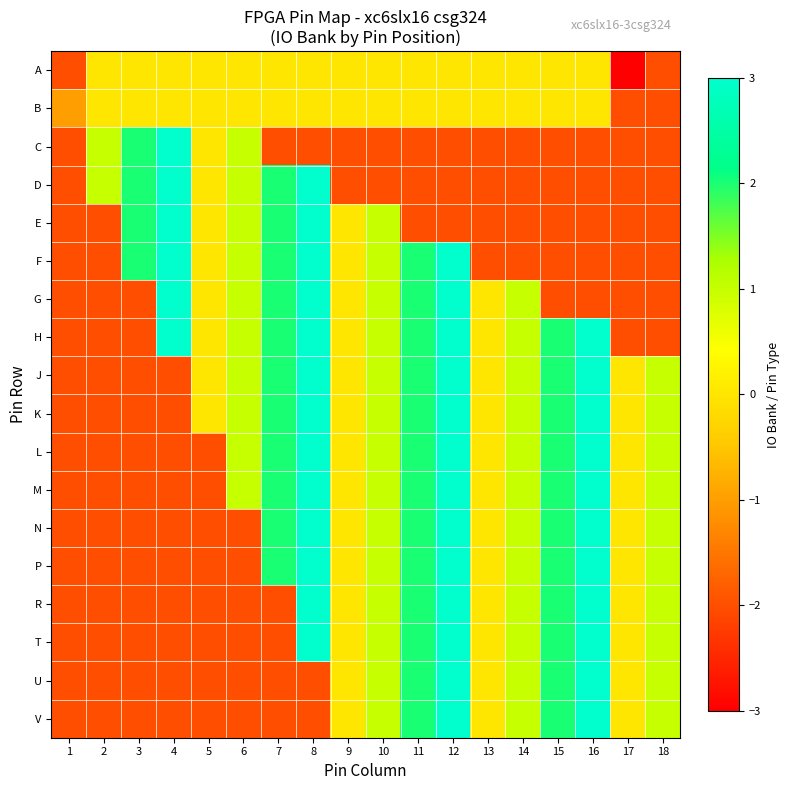

Reading left to right, what are all the values shown in this chart?

A: 1=-2	2=0	3=0	4=0	5=0	6=0	7=0	8=0	9=0	10=0	11=0	12=0	13=0	14=0	15=0	16=0	17=-3	18=-2
B: 1=-1	2=0	3=0	4=0	5=0	6=0	7=0	8=0	9=0	10=0	11=0	12=0	13=0	14=0	15=0	16=0	17=-2	18=-2
C: 1=-2	2=1	3=2	4=3	5=0	6=1	7=-2	8=-2	9=-2	10=-2	11=-2	12=-2	13=-2	14=-2	15=-2	16=-2	17=-2	18=-2
D: 1=-2	2=1	3=2	4=3	5=0	6=1	7=2	8=3	9=-2	10=-2	11=-2	12=-2	13=-2	14=-2	15=-2	16=-2	17=-2	18=-2
E: 1=-2	2=-2	3=2	4=3	5=0	6=1	7=2	8=3	9=0	10=1	11=-2	12=-2	13=-2	14=-2	15=-2	16=-2	17=-2	18=-2
F: 1=-2	2=-2	3=2	4=3	5=0	6=1	7=2	8=3	9=0	10=1	11=2	12=3	13=-2	14=-2	15=-2	16=-2	17=-2	18=-2
G: 1=-2	2=-2	3=-2	4=3	5=0	6=1	7=2	8=3	9=0	10=1	11=2	12=3	13=0	14=1	15=-2	16=-2	17=-2	18=-2
H: 1=-2	2=-2	3=-2	4=3	5=0	6=1	7=2	8=3	9=0	10=1	11=2	12=3	13=0	14=1	15=2	16=3	17=-2	18=-2
J: 1=-2	2=-2	3=-2	4=-2	5=0	6=1	7=2	8=3	9=0	10=1	11=2	12=3	13=0	14=1	15=2	16=3	17=0	18=1
K: 1=-2	2=-2	3=-2	4=-2	5=0	6=1	7=2	8=3	9=0	10=1	11=2	12=3	13=0	14=1	15=2	16=3	17=0	18=1
L: 1=-2	2=-2	3=-2	4=-2	5=-2	6=1	7=2	8=3	9=0	10=1	11=2	12=3	13=0	14=1	15=2	16=3	17=0	18=1
M: 1=-2	2=-2	3=-2	4=-2	5=-2	6=1	7=2	8=3	9=0	10=1	11=2	12=3	13=0	14=1	15=2	16=3	17=0	18=1
N: 1=-2	2=-2	3=-2	4=-2	5=-2	6=-2	7=2	8=3	9=0	10=1	11=2	12=3	13=0	14=1	15=2	16=3	17=0	18=1
P: 1=-2	2=-2	3=-2	4=-2	5=-2	6=-2	7=2	8=3	9=0	10=1	11=2	12=3	13=0	14=1	15=2	16=3	17=0	18=1
R: 1=-2	2=-2	3=-2	4=-2	5=-2	6=-2	7=-2	8=3	9=0	10=1	11=2	12=3	13=0	14=1	15=2	16=3	17=0	18=1
T: 1=-2	2=-2	3=-2	4=-2	5=-2	6=-2	7=-2	8=3	9=0	10=1	11=2	12=3	13=0	14=1	15=2	16=3	17=0	18=1
U: 1=-2	2=-2	3=-2	4=-2	5=-2	6=-2	7=-2	8=-2	9=0	10=1	11=2	12=3	13=0	14=1	15=2	16=3	17=0	18=1
V: 1=-2	2=-2	3=-2	4=-2	5=-2	6=-2	7=-2	8=-2	9=0	10=1	11=2	12=3	13=0	14=1	15=2	16=3	17=0	18=1